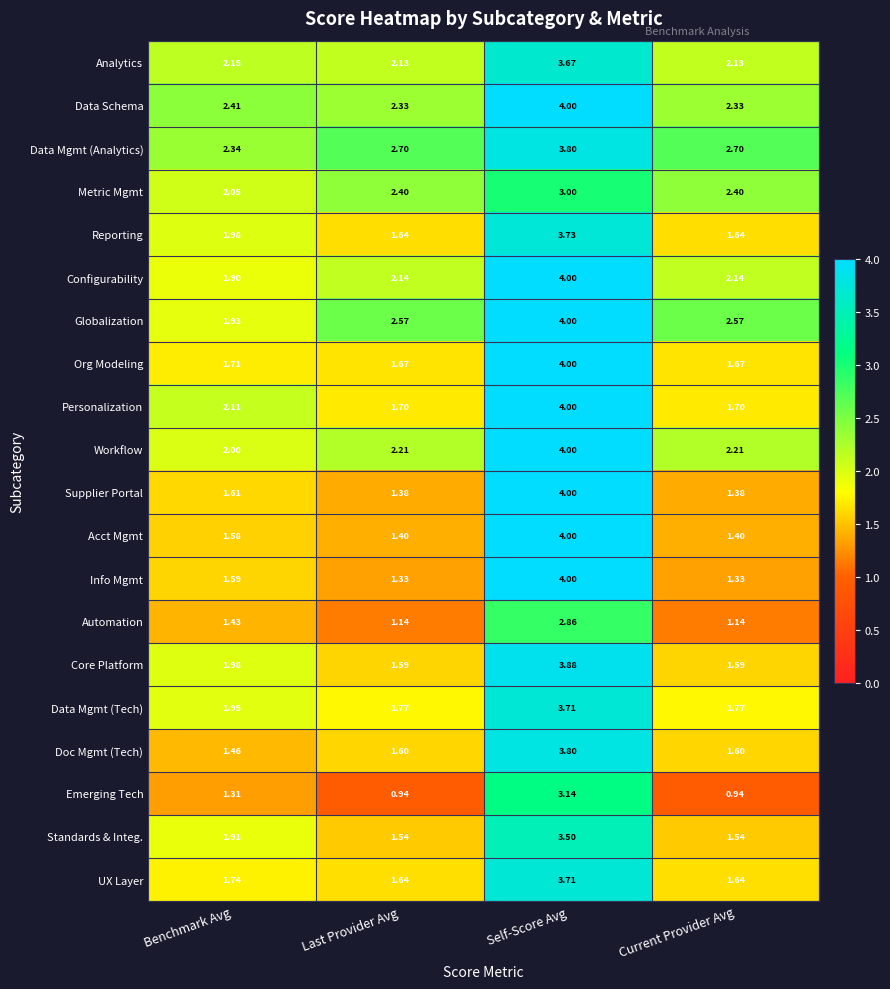

Is the value of Configurability at Last Provider Avg greater than the value of Core Platform at Self-Score Avg?

No